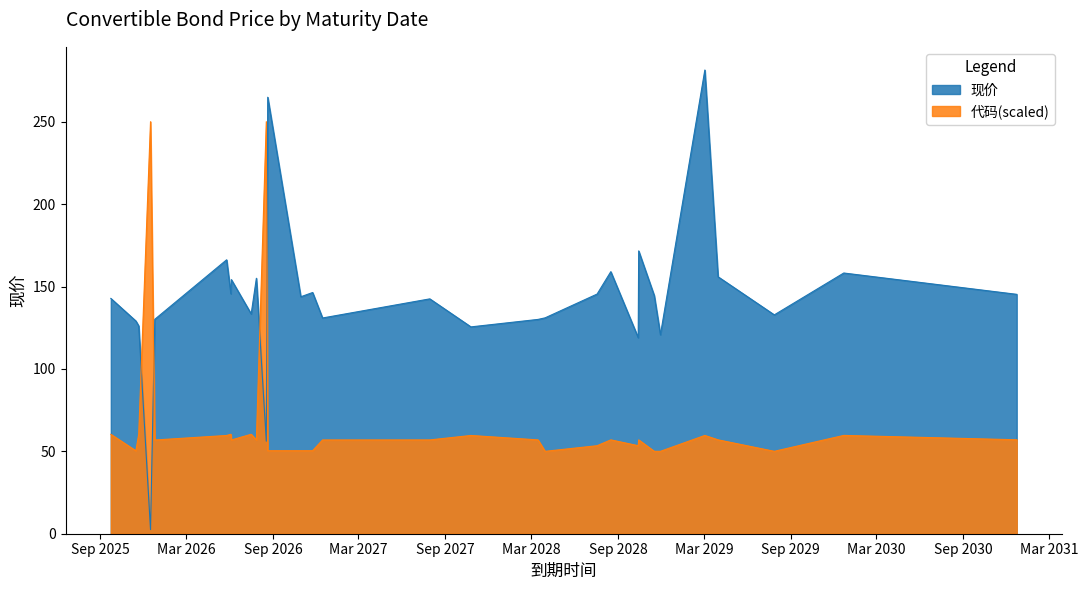

True or false: 现价 has more than 2 interior local peaks.

True